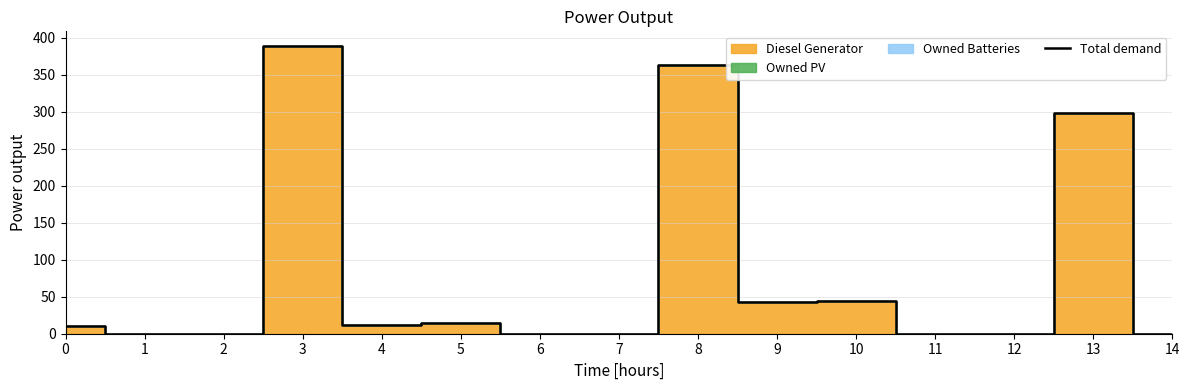

How many points are higher than both their immediate neighbors (excluding endpoints)?

5